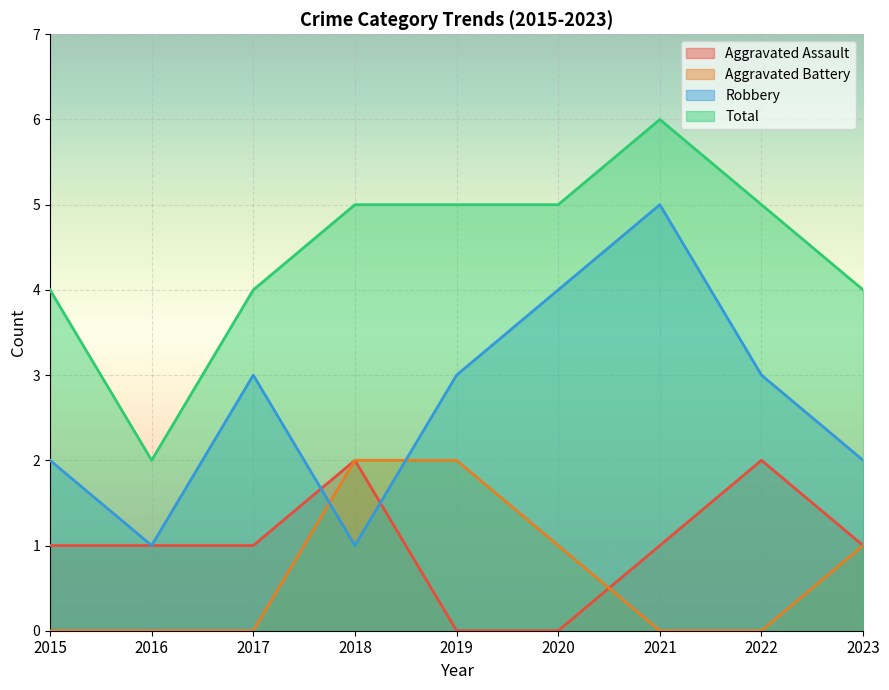

True or false: Aggravated Assault and Total intersect in this chart.

False